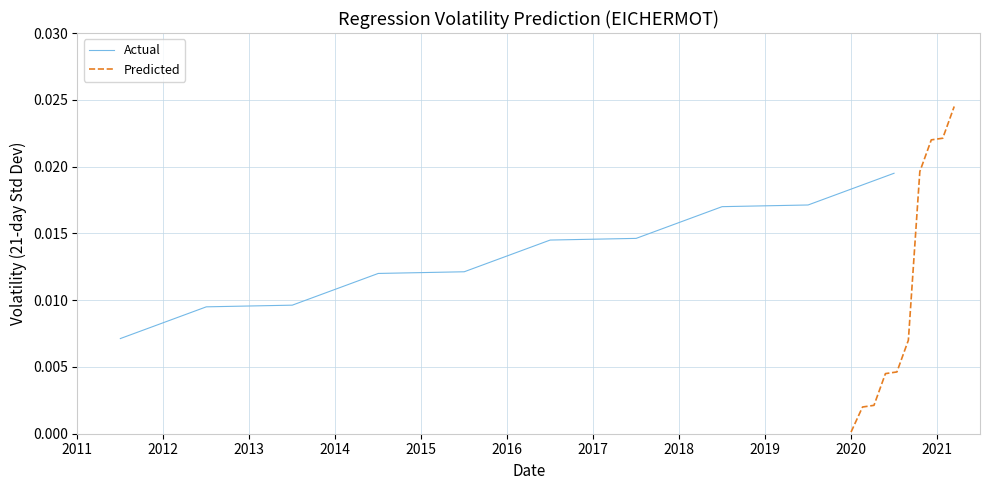

What are all the series names shown in the legend?

Actual, Predicted